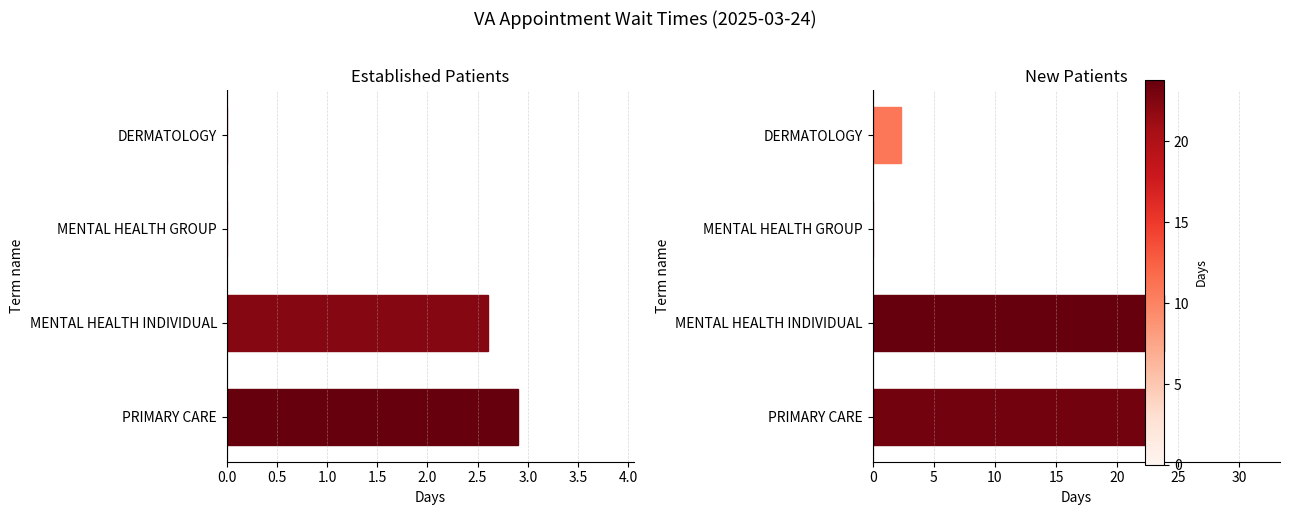

Does the chart contain stacked bars?

No